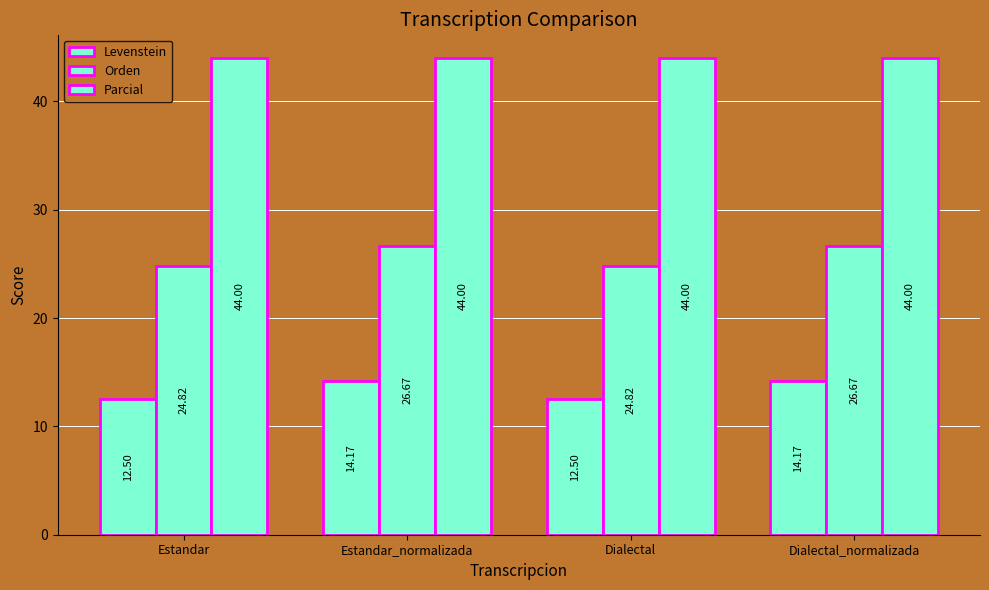

What is the difference between the Levenstein values at Dialectal_normalizada and Estandar?

1.7